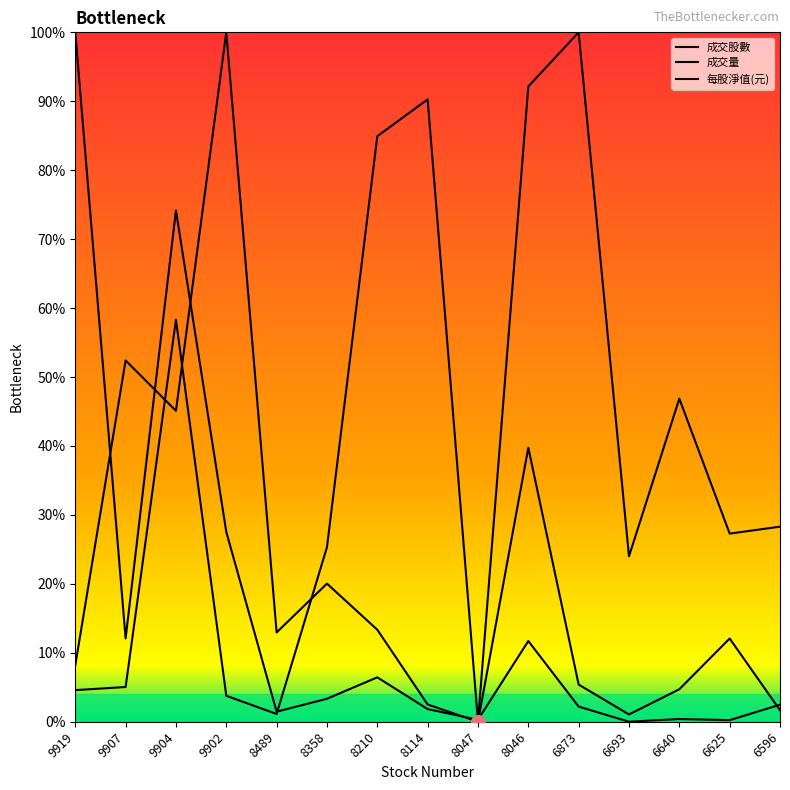

Reading left to right, extract all data points from this chart.

成交股數: 9919=0.1	9907=0.5	9904=0.5	9902=1.0	8489=0.1	8358=0.2	8210=0.1	8114=0.0	8047=0.0	8046=0.4	6873=0.1	6693=0.0	6640=0.0	6625=0.1	6596=0.0
成交量: 9919=1.0	9907=0.1	9904=0.7	9902=0.3	8489=0.0	8358=0.0	8210=0.1	8114=0.0	8047=0.0	8046=0.1	6873=0.0	6693=0.0	6640=0.0	6625=0.0	6596=0.0
每股淨值(元): 9919=0.0	9907=0.1	9904=0.6	9902=0.0	8489=0.0	8358=0.3	8210=0.8	8114=0.9	8047=0.0	8046=0.9	6873=1.0	6693=0.2	6640=0.5	6625=0.3	6596=0.3